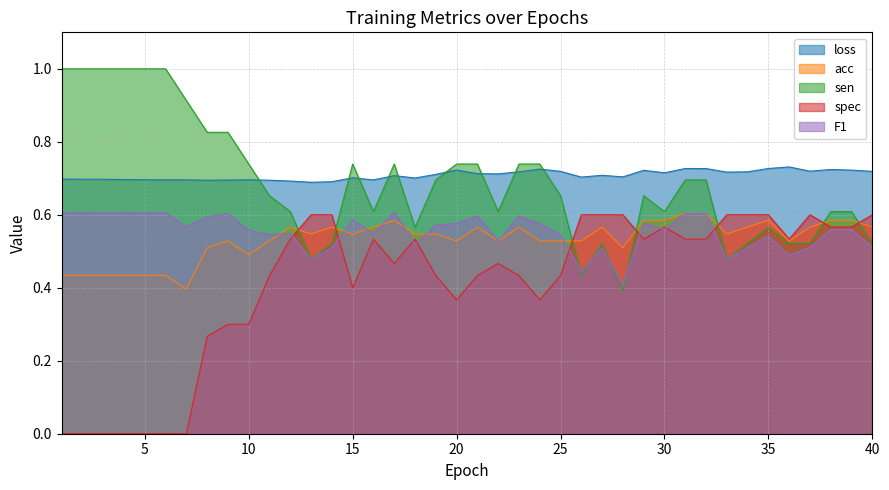

What is the value of the spec point at the 8th from the left?

0.3